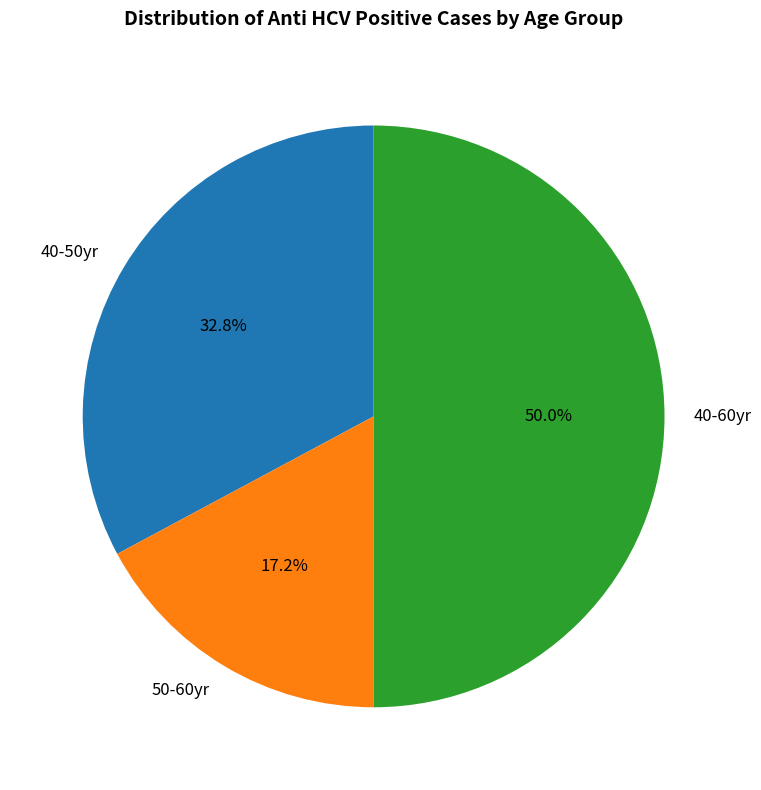

True or false: 50-60yr accounts for 17% of the total.

True